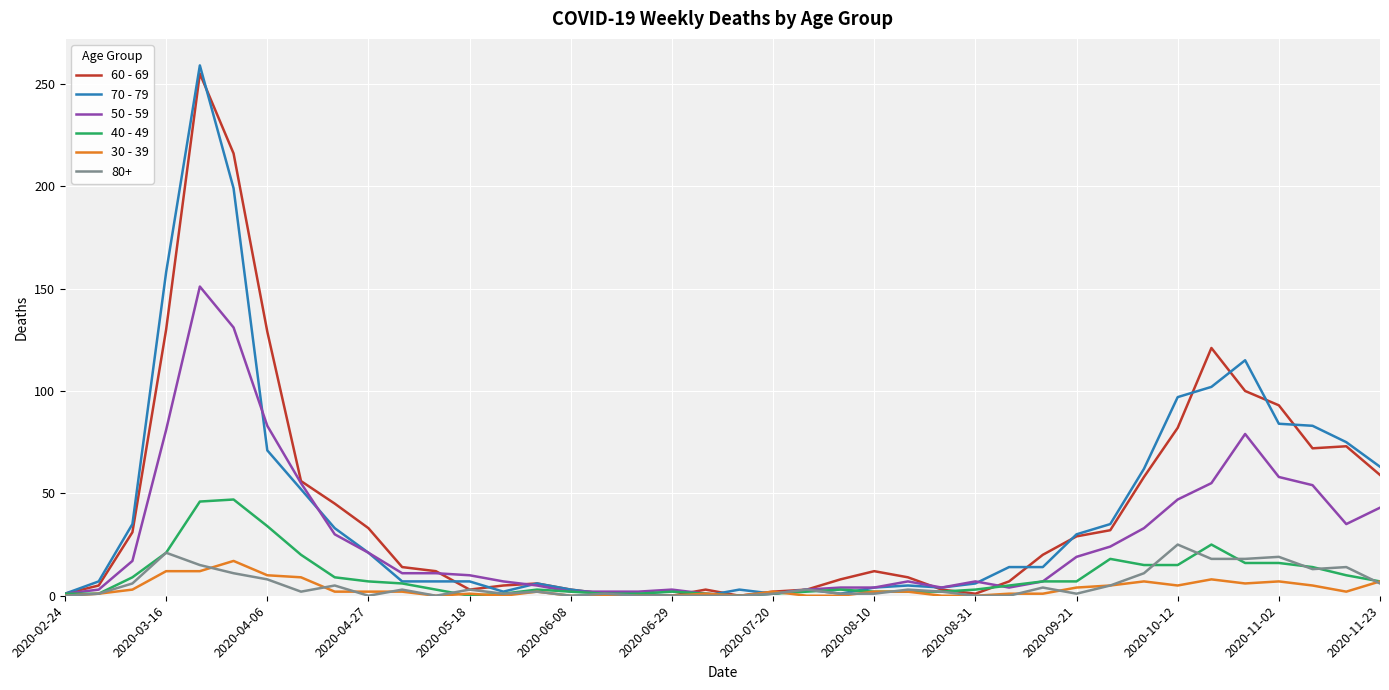

What is the sum of all 30 - 39 values?

138